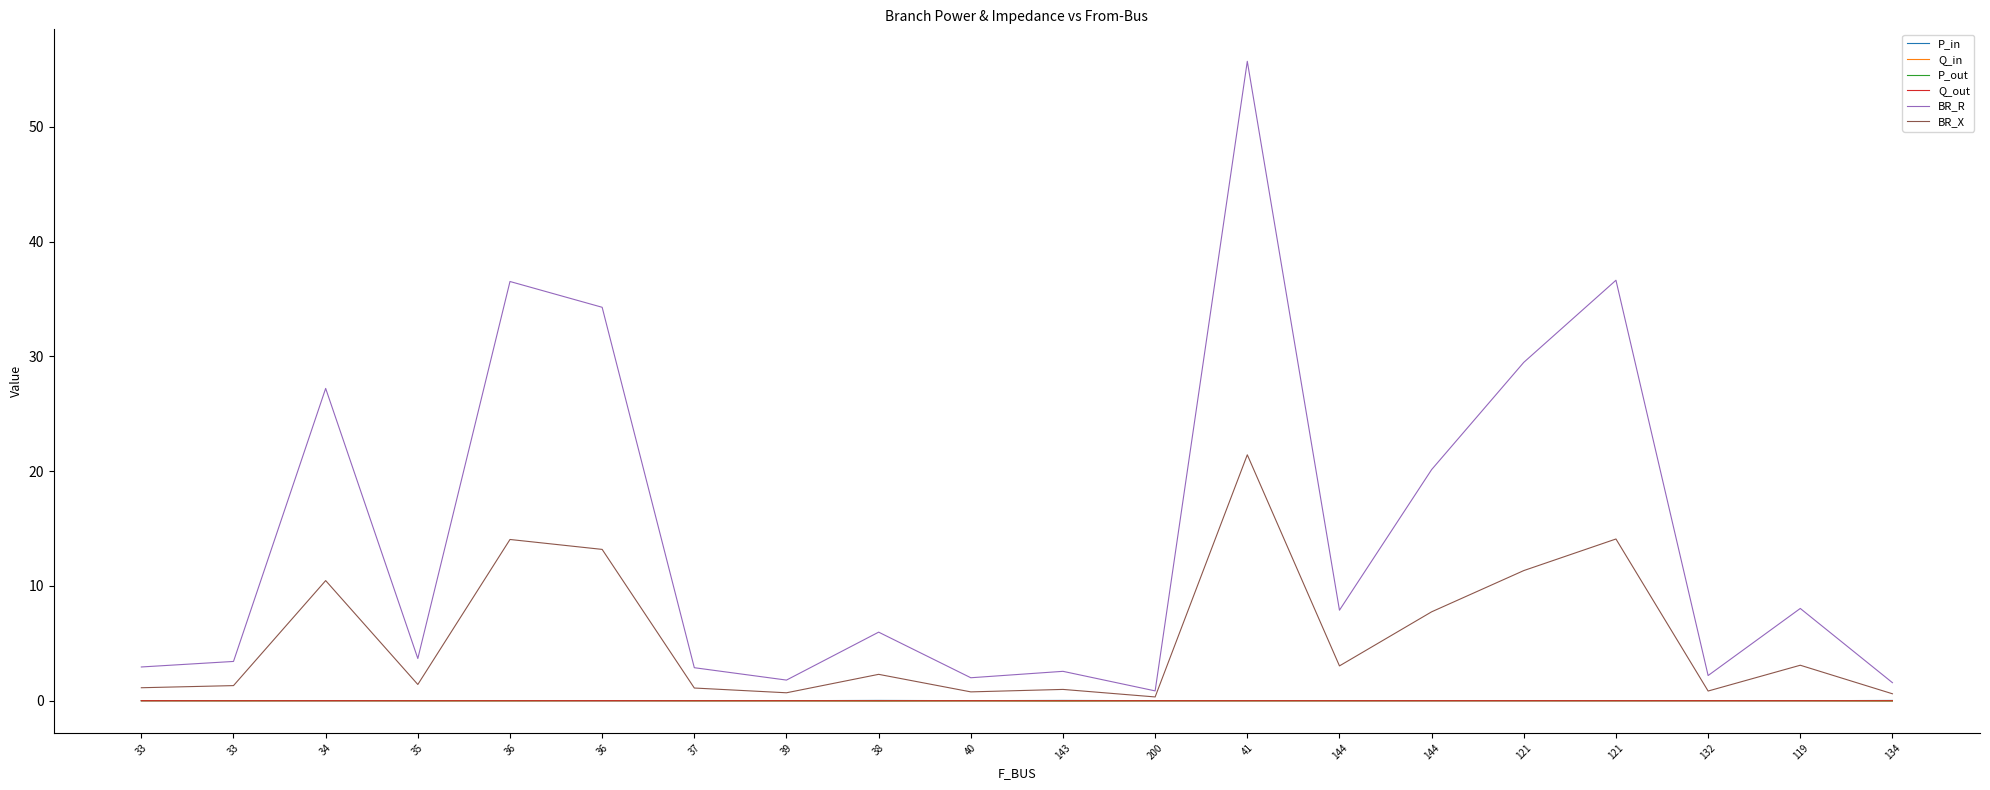

Is this an area chart (filled region under the line)?

No